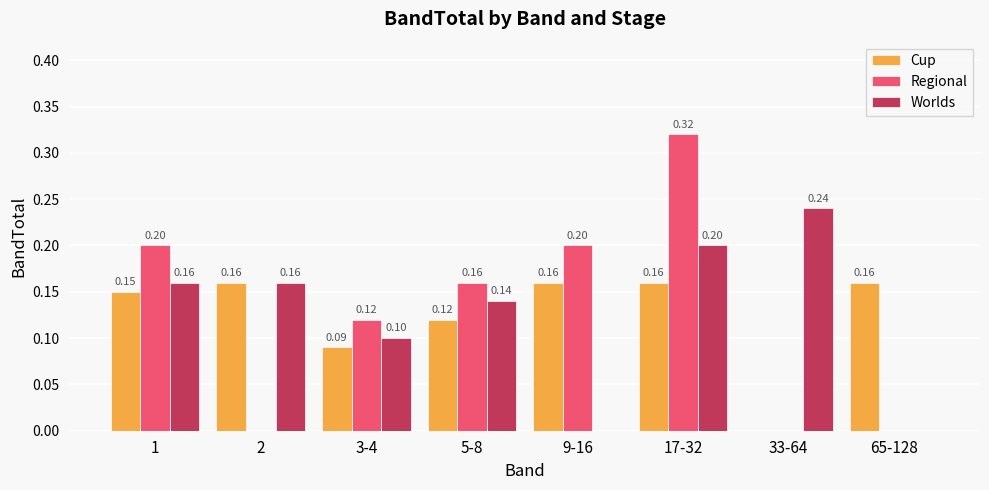

At which category is the sum across all series the highest?

17-32